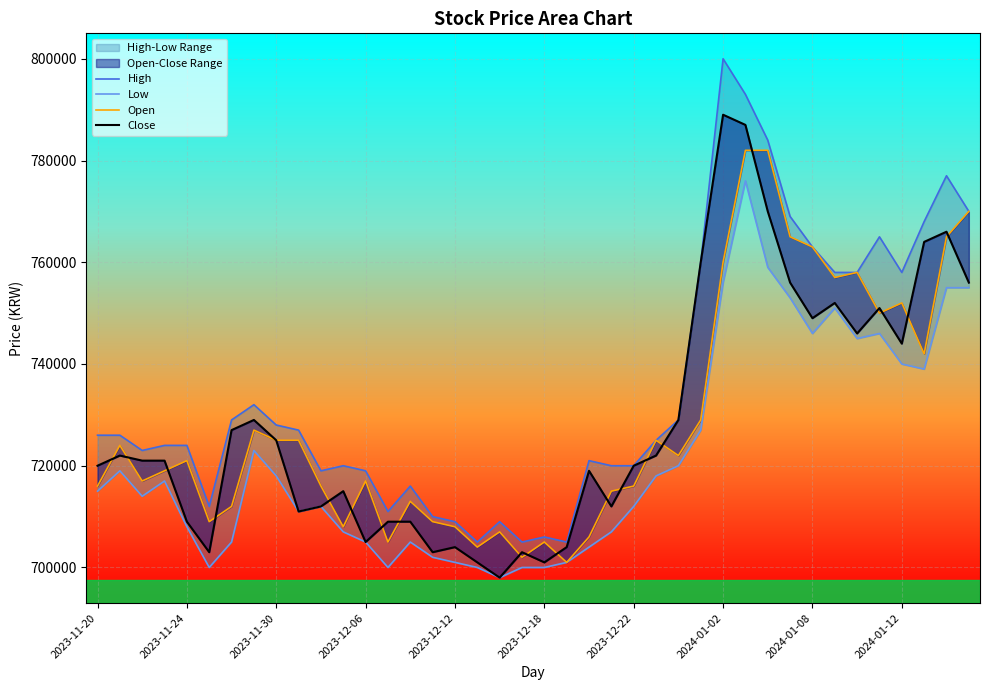

What is the sum of all Low values?

28870000